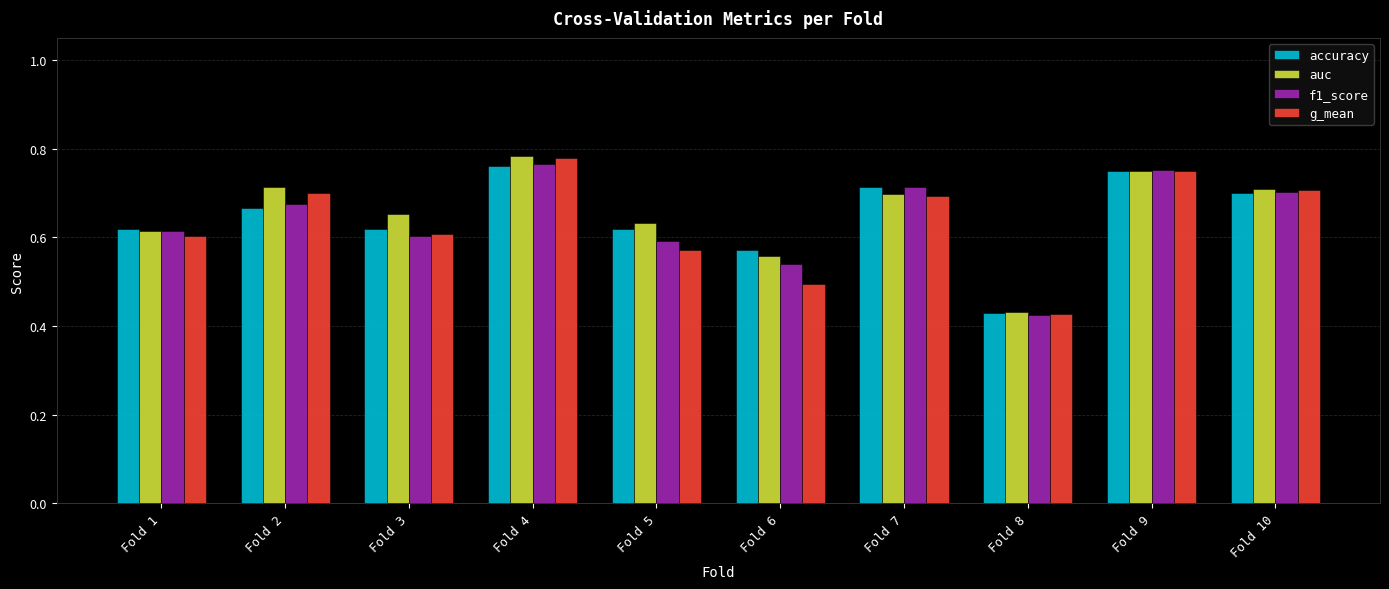

Count the auc values in the range 0 to 1.

10